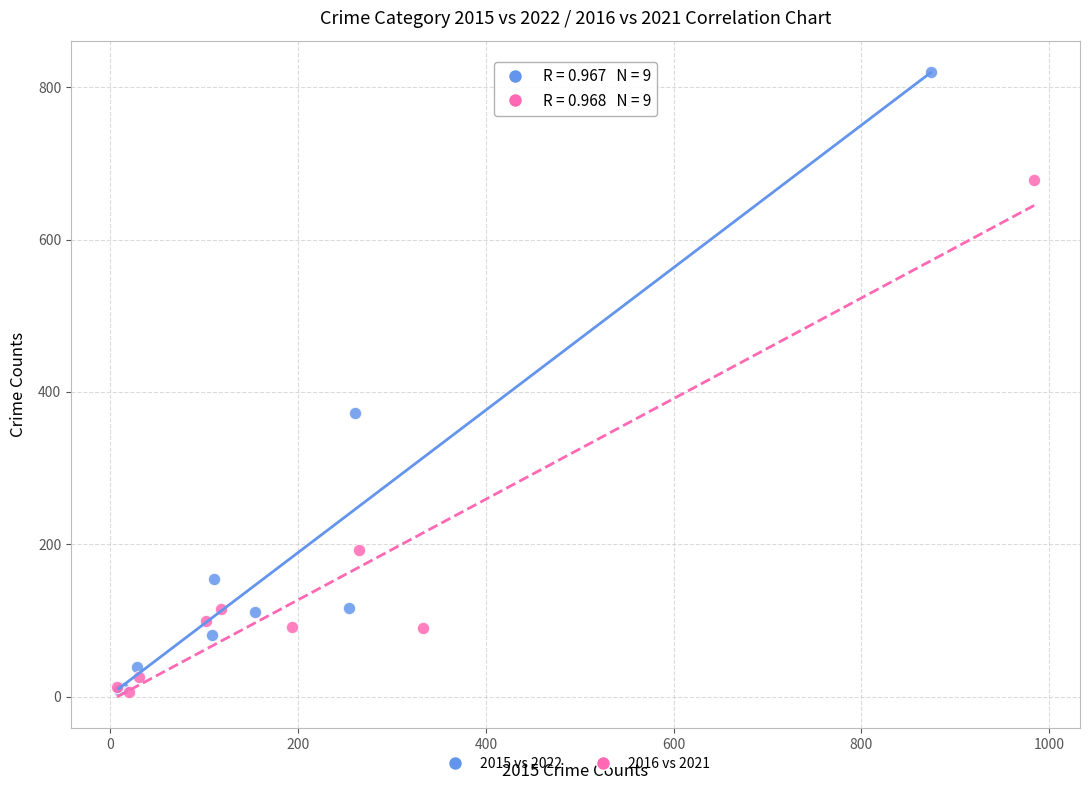

Which series has the largest Y range (max minus min)?

2015 vs 2022